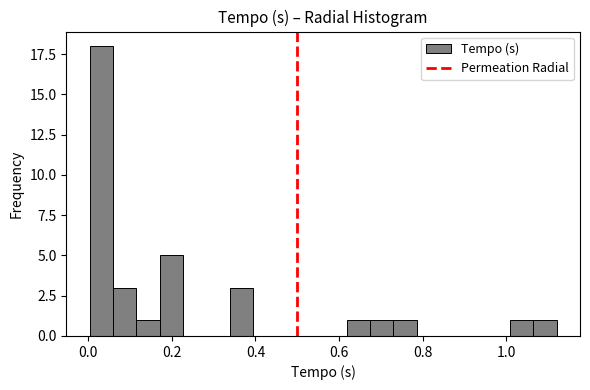

Around what value on the x-axis is the tallest bar? Give the approximate position of its centre, as read against the axis.

0.04